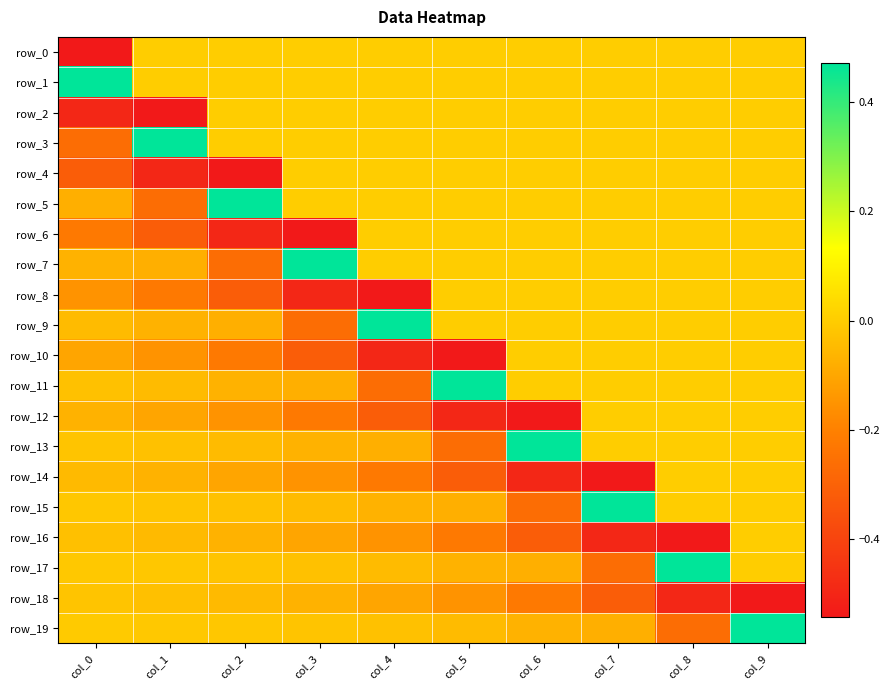

What is the difference between the maximum and minimum values in the row_3 series?

0.7